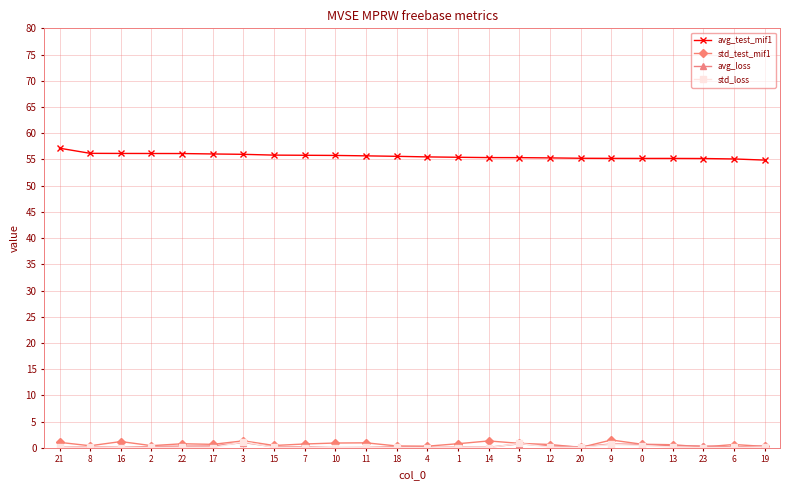

What is the average value of the std_test_mif1 series?

0.7